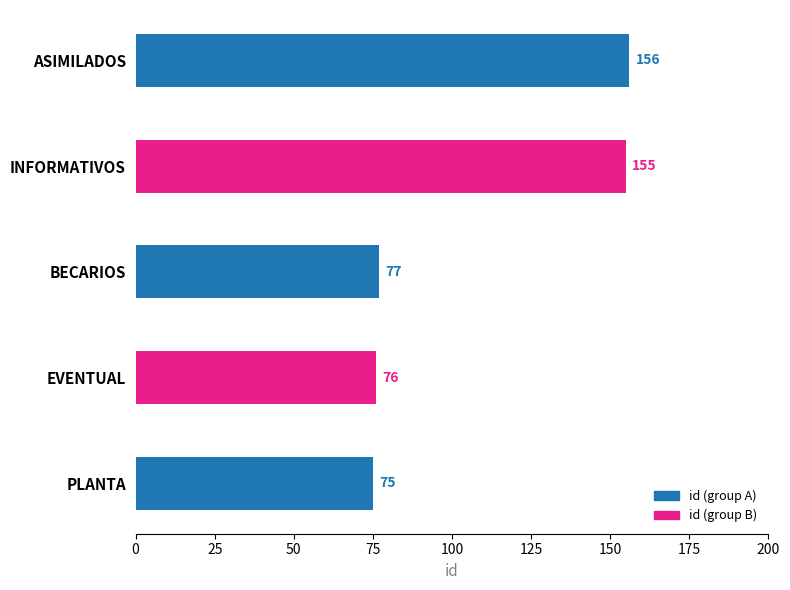

What value does the data have at BECARIOS, to the nearest 10?

80